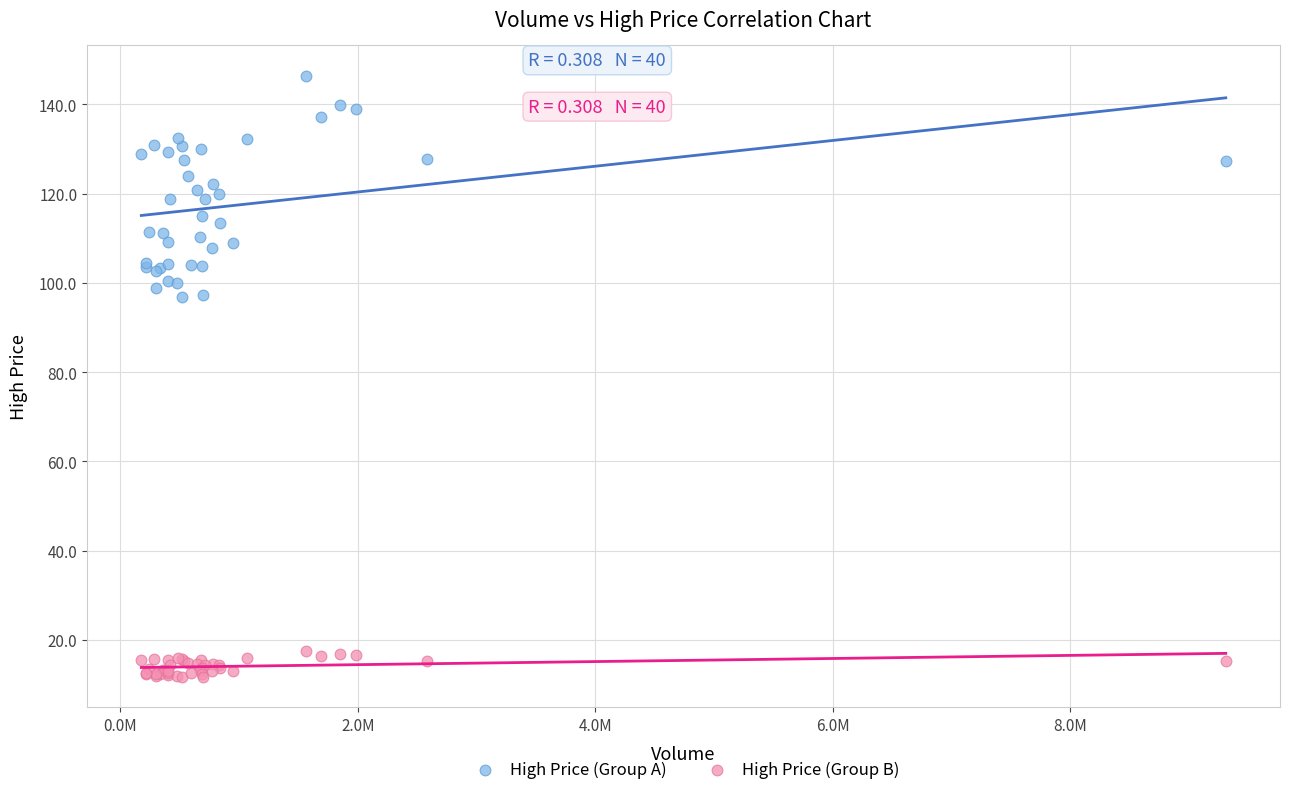

Which series has the widest spread of Y values?

High Price (Group A)